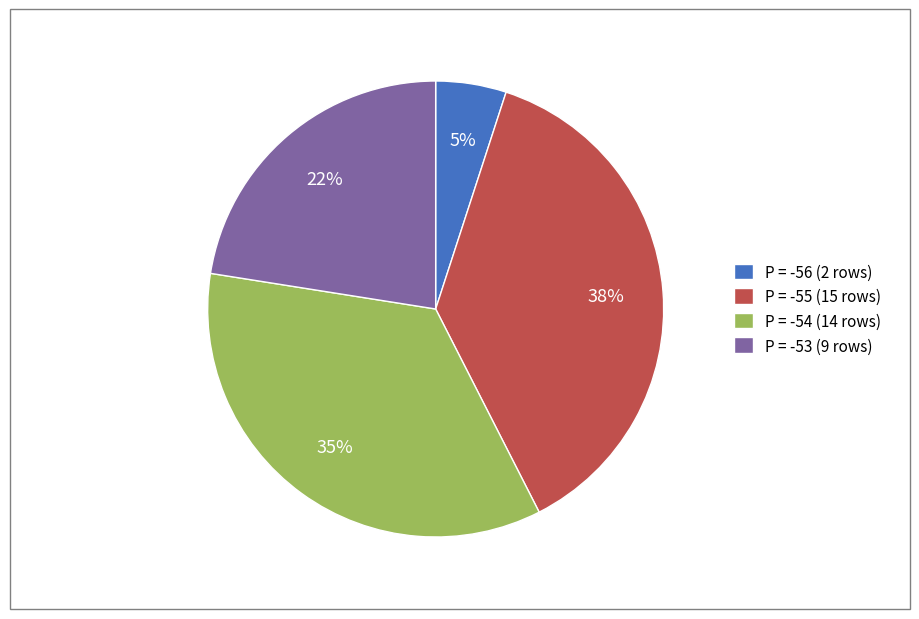

True or false: P = -54 accounts for 35% of the total.

True